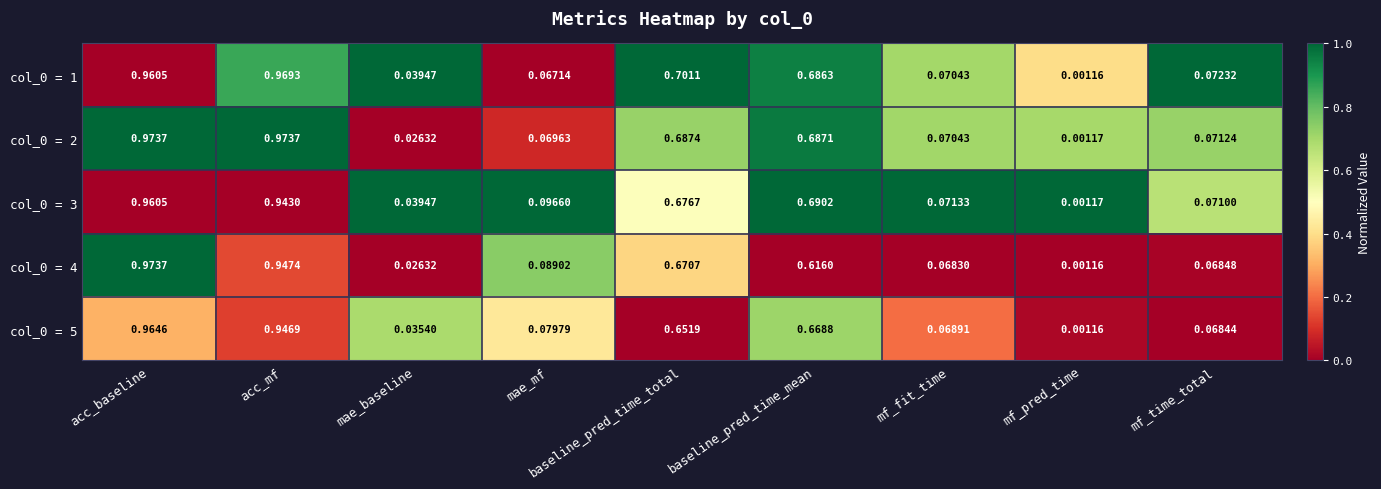

Where is col_0 = 4 nearest to the value 0?

mf_pred_time